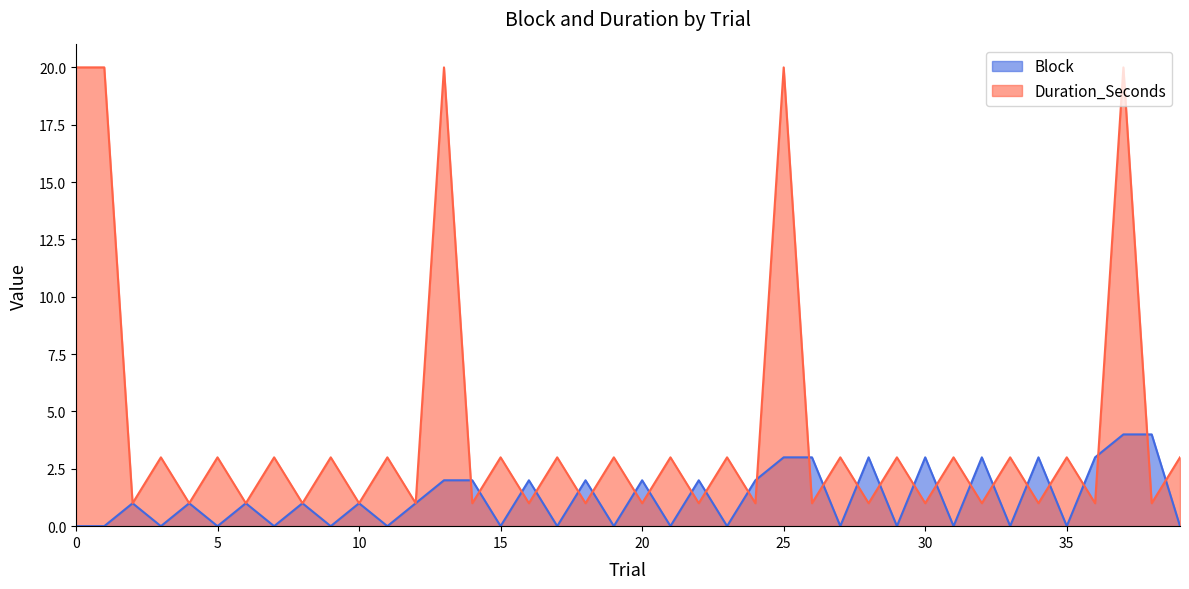

Where is the first local minimum for Block?

3